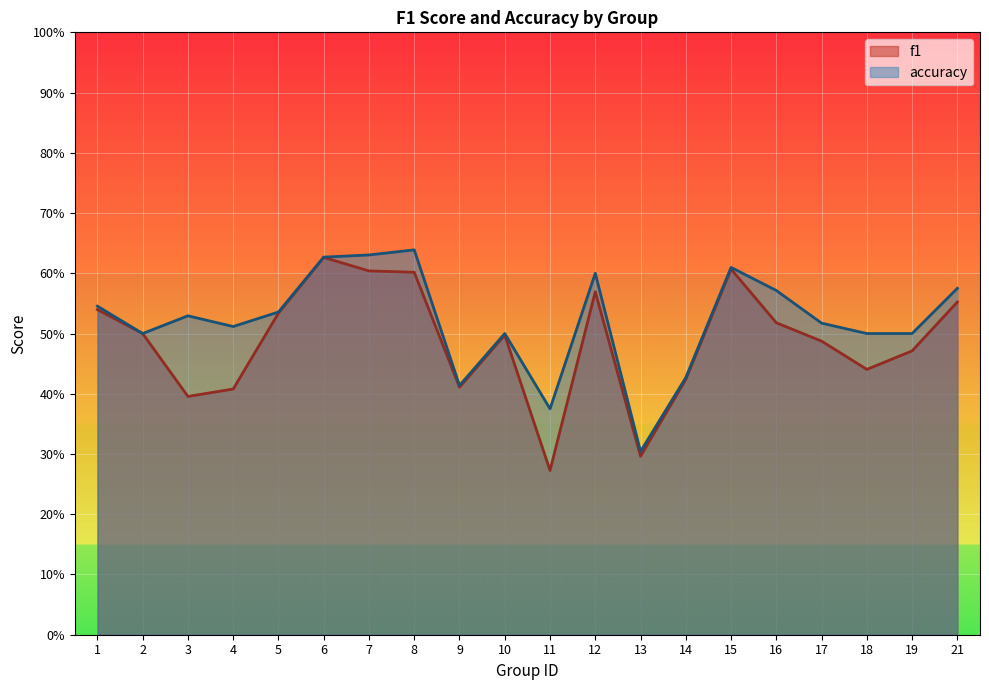

What is the highest value of the accuracy series?

0.6